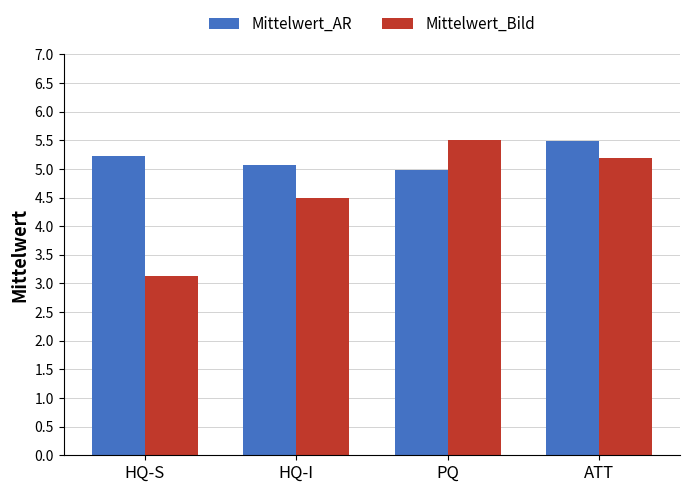

Is it true that Mittelwert_AR equals 1.4 at HQ-S?

False